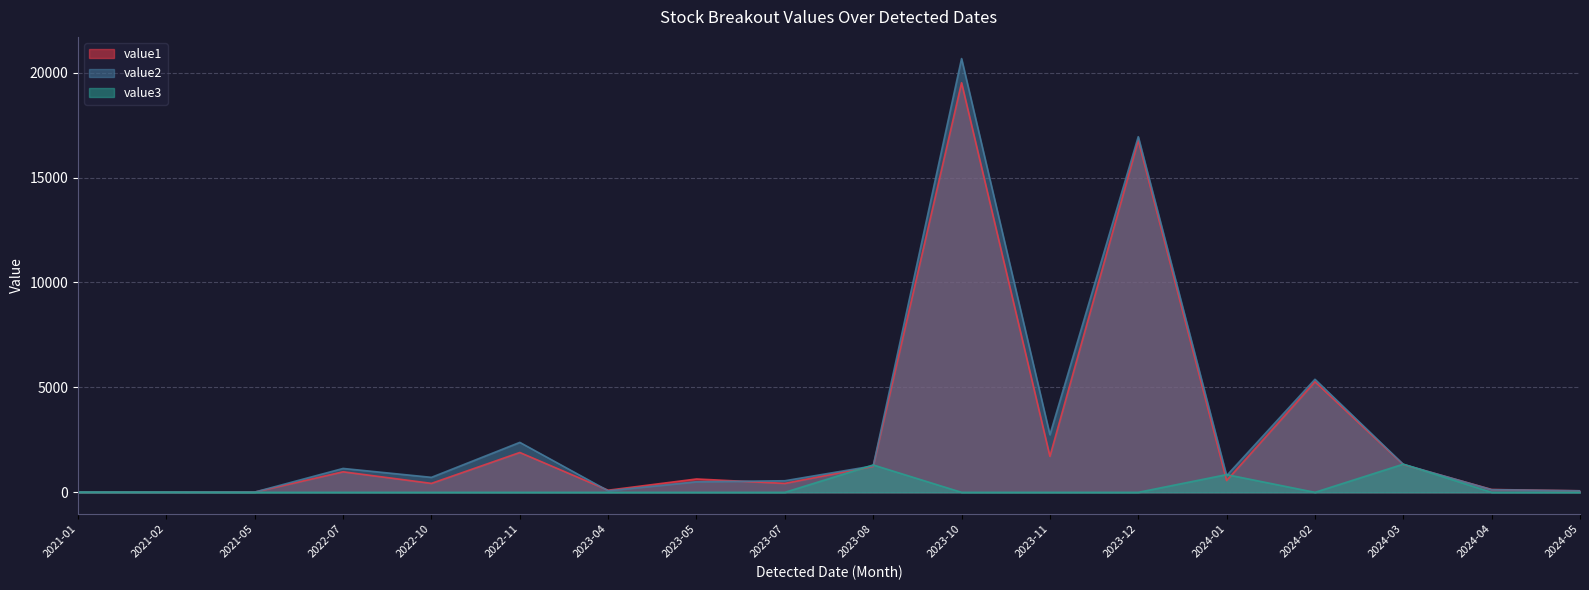

What is the total value across all series at 2024-02?

10656.4